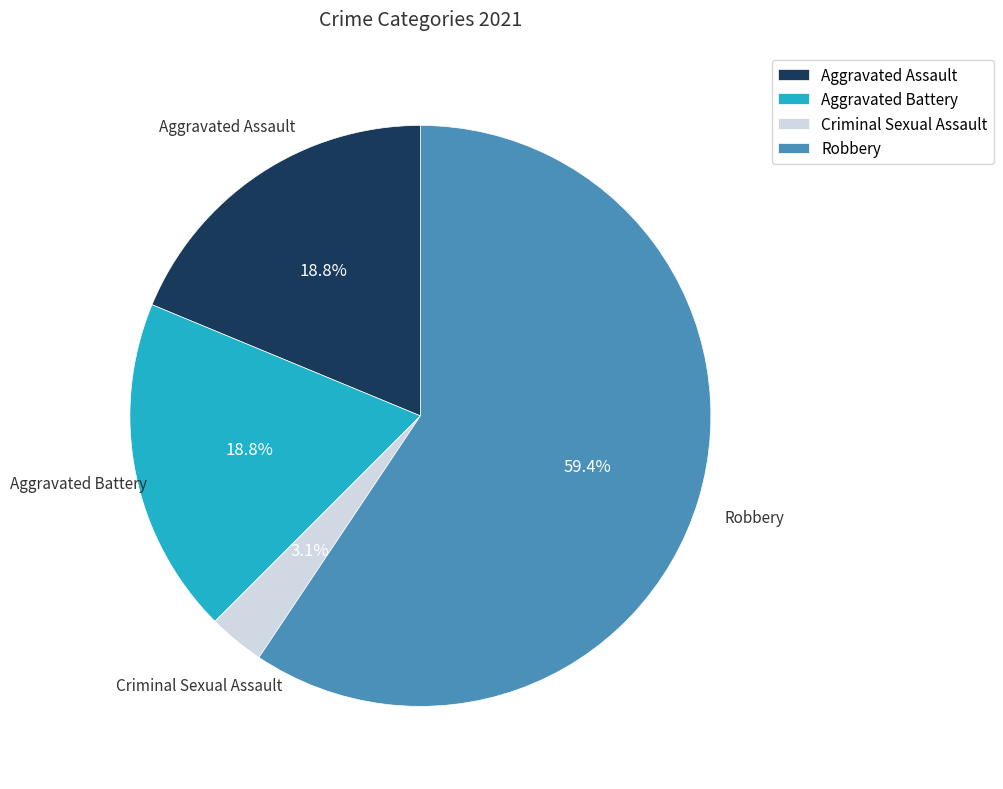

Does Criminal Sexual Assault represent more than half of the total?

No